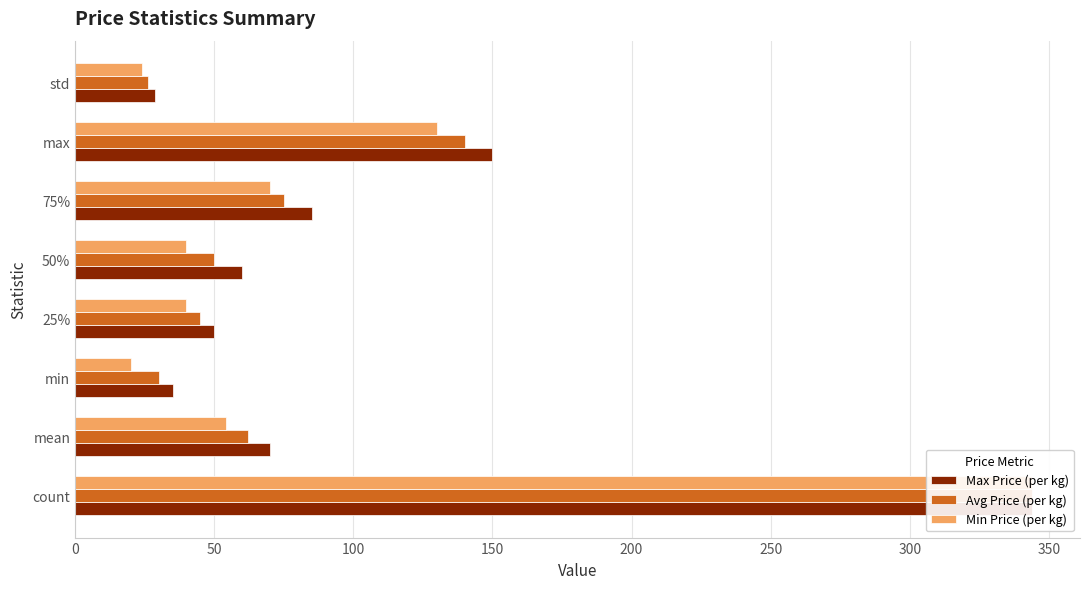

Is the value of Avg Price (per kg) at 75% greater than the value of Min Price (per kg) at std?

Yes